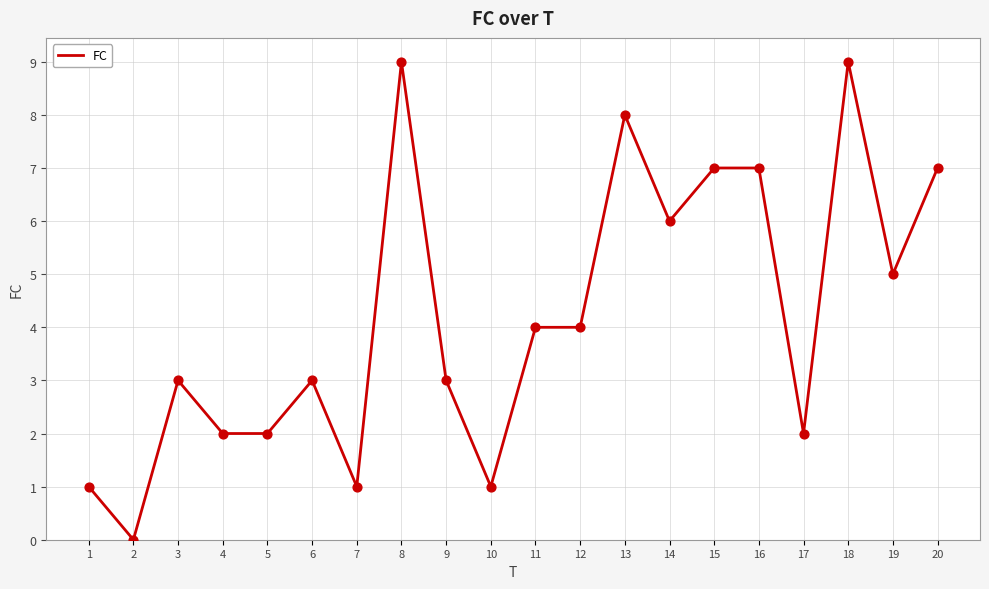

Approximately how many times larger is the value at 10 compared to 18?

0.1